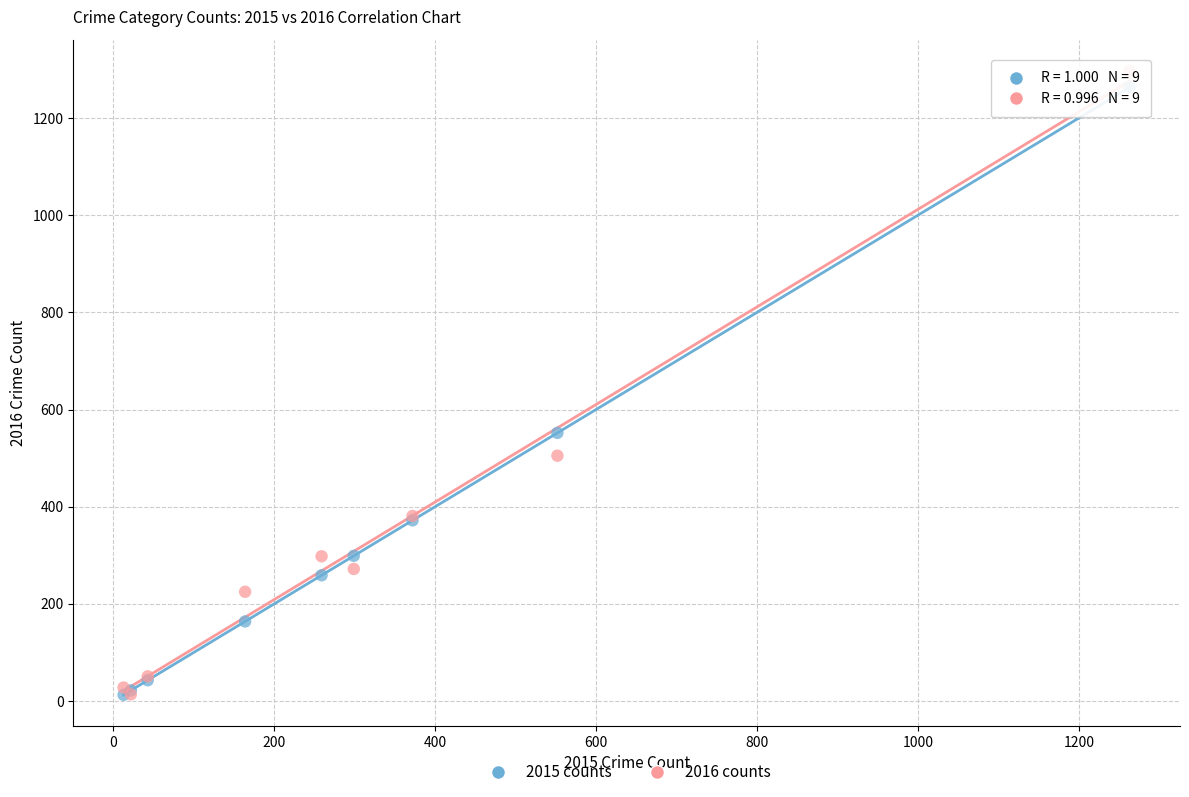

What are all the series names shown in the legend?

2015 counts, 2016 counts